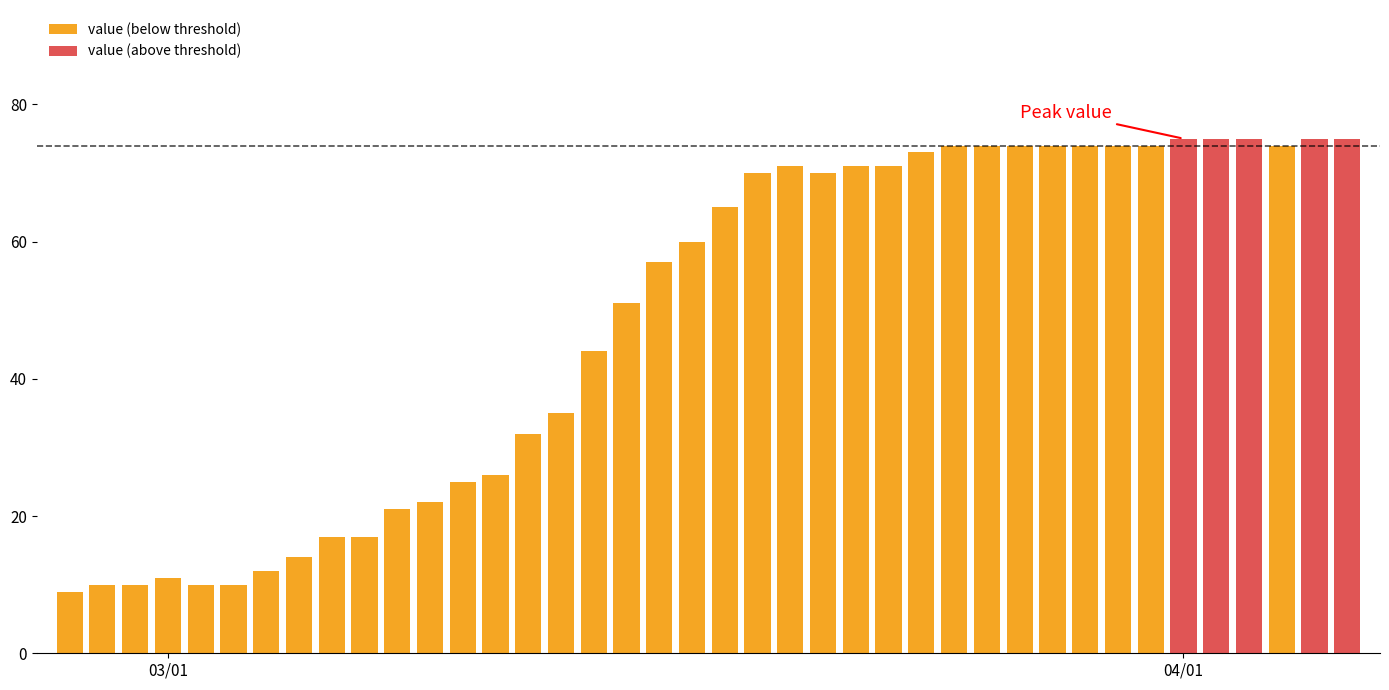

What is the label of the 3rd bar from the right?

2020-04-04